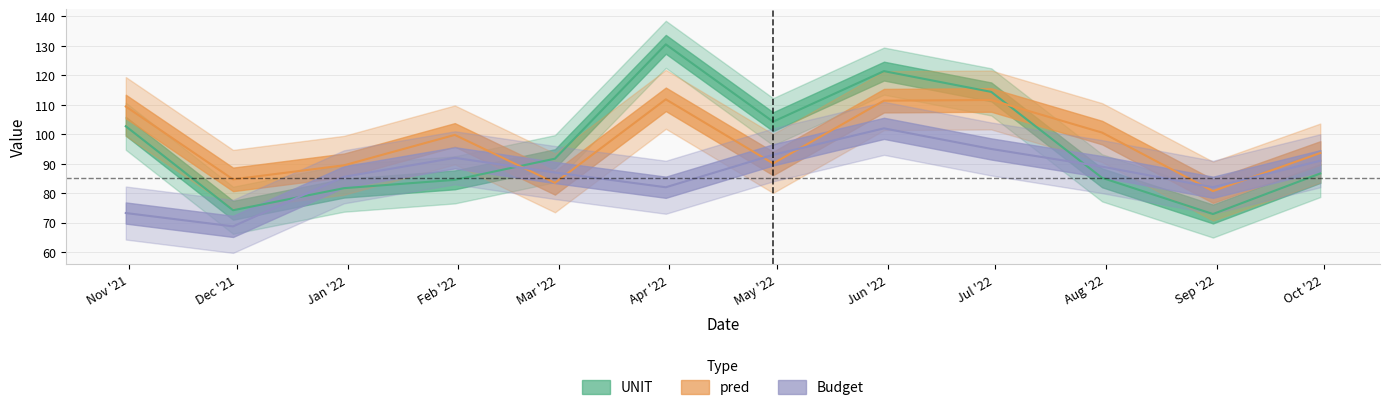

Which series has the largest range (max minus min)?

UNIT